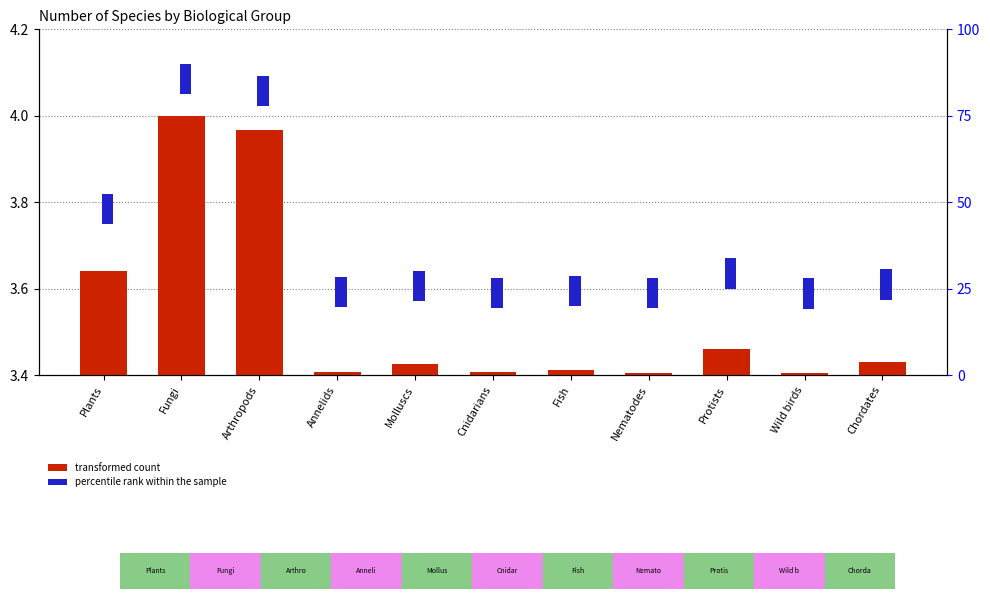

Which has a higher value, Arthropods or Nematodes?

Arthropods